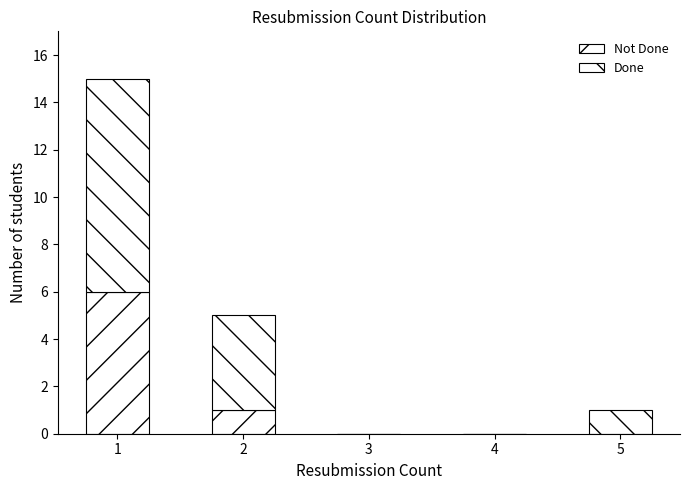

Are the bars horizontal?

No